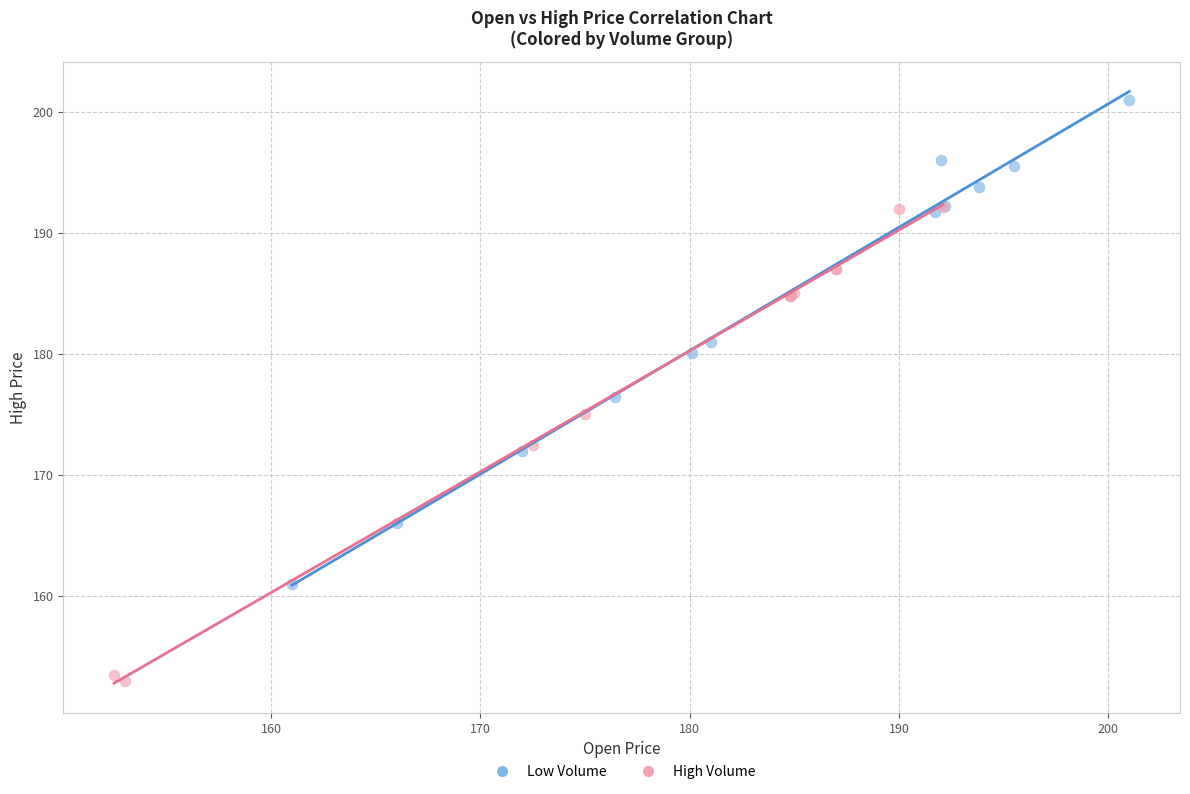

Which series contains the highest Y value?

Low Volume